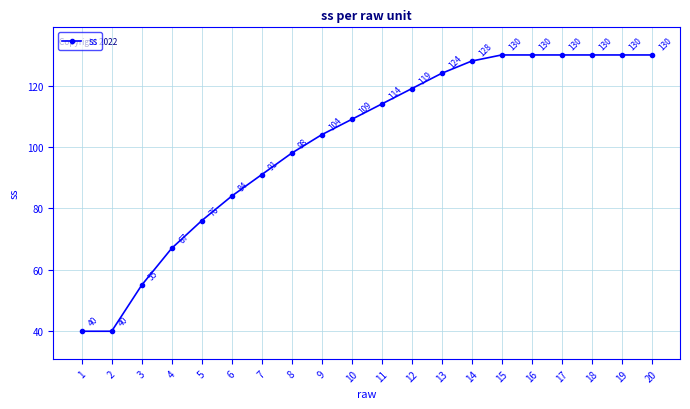

Reading left to right, extract all data points from this chart.

1=40	2=40	3=55	4=67	5=76	6=84	7=91	8=98	9=104	10=109	11=114	12=119	13=124	14=128	15=130	16=130	17=130	18=130	19=130	20=130